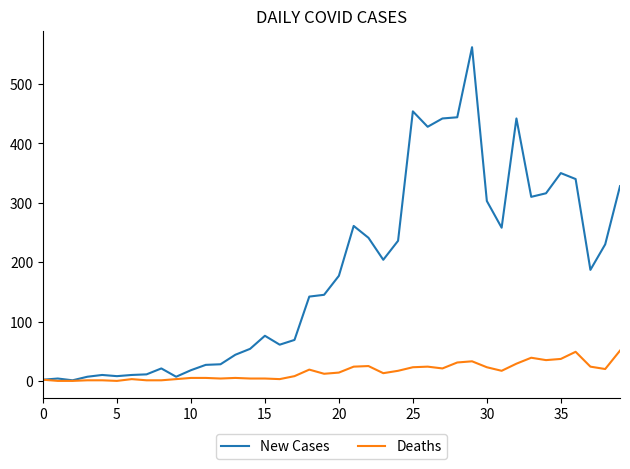

Which series has the largest total across all categories?

New Cases